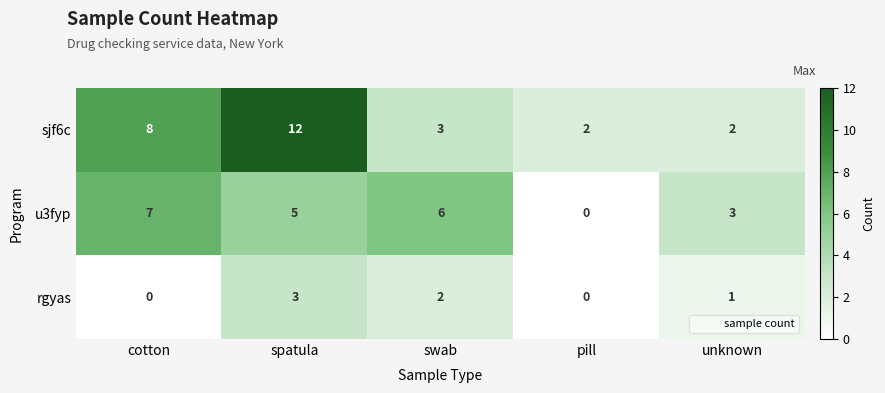

At cotton, list the series in order from largest to smallest.

sjf6c, u3fyp, rgyas